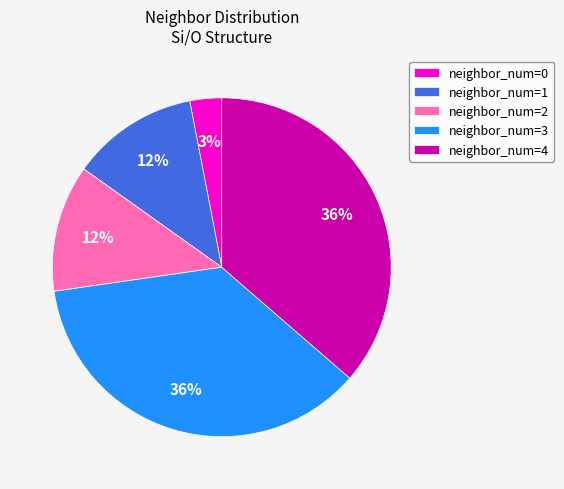

To the nearest percent, what is the difference between the largest and smallest slice percentages?

33%